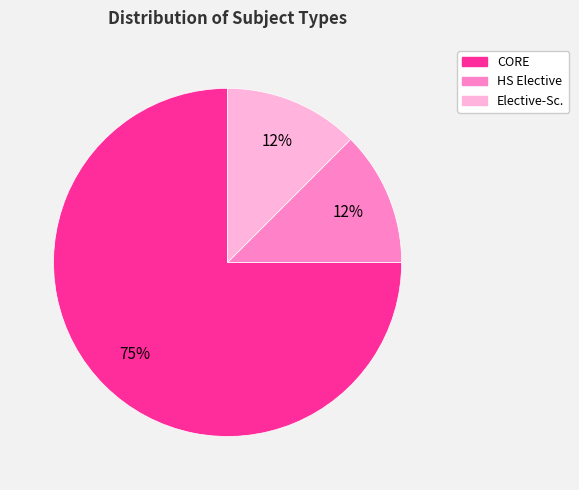

What is the largest slice in the pie chart?

CORE